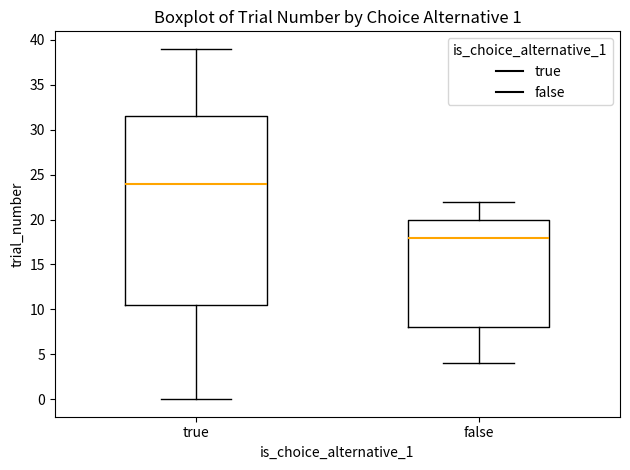

Which box is the tallest, from its lower edge to its upper edge?

true